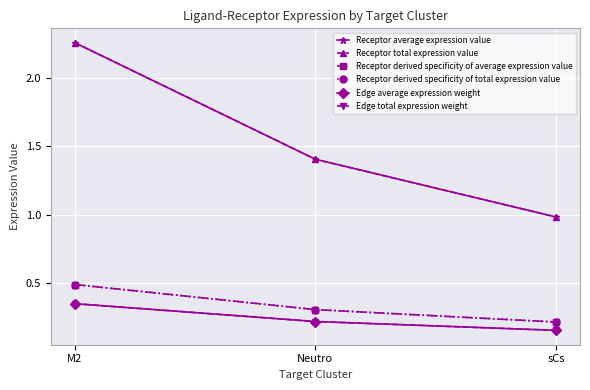

Does the chart have visible grid lines?

Yes